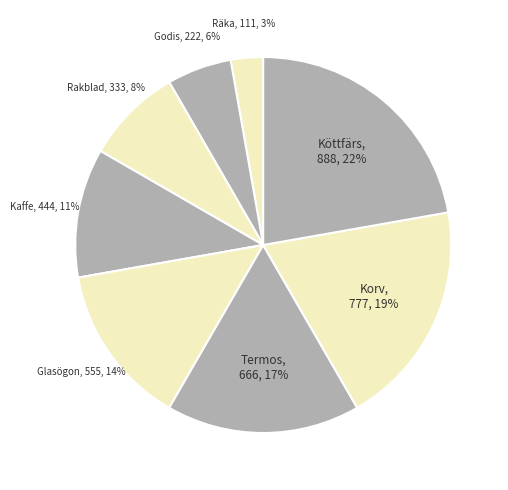

How many segments does this pie chart have?

8